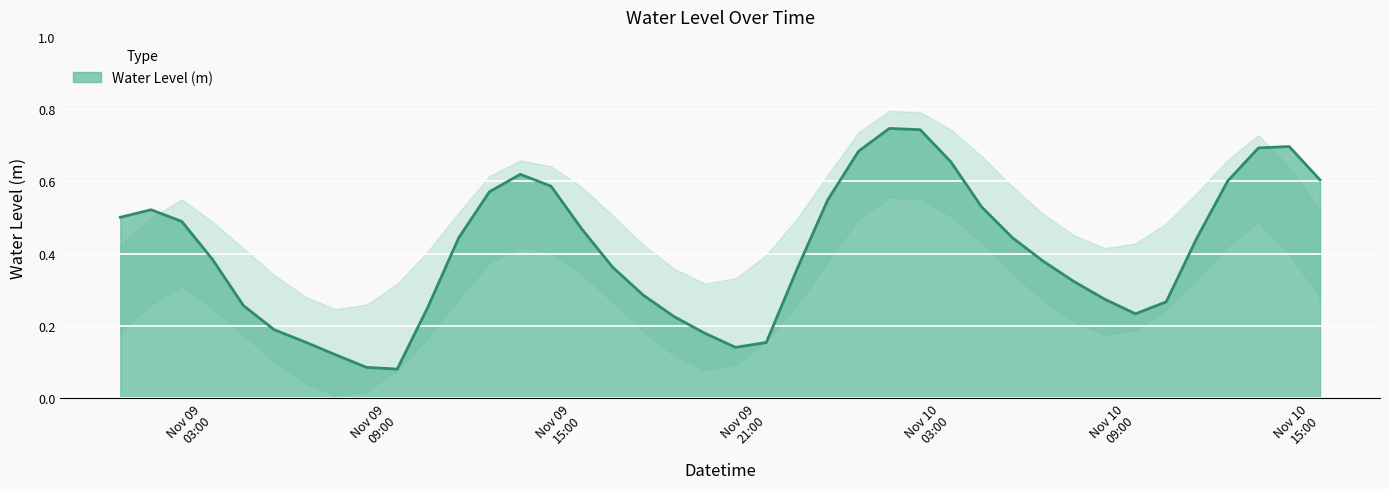

List the labels in order of value, largest first.

2022-11-10 01:00:00, 2022-11-10 02:00:00, 2022-11-10 14:00:00, 2022-11-10 13:00:00, 2022-11-10 00:00:00, 2022-11-10 03:00:00, 2022-11-09 13:00:00, 2022-11-10 15:00:00, 2022-11-10 12:00:00, 2022-11-09 14:00:00, 2022-11-09 12:00:00, 2022-11-09 23:00:00, 2022-11-10 04:00:00, 2022-11-09 01:00:00, 2022-11-09 00:00:00, 2022-11-09 02:00:00, 2022-11-09 15:00:00, 2022-11-10 05:00:00, 2022-11-10 11:00:00, 2022-11-09 11:00:00, 2022-11-09 03:00:00, 2022-11-10 06:00:00, 2022-11-09 16:00:00, 2022-11-09 22:00:00, 2022-11-10 07:00:00, 2022-11-09 17:00:00, 2022-11-10 08:00:00, 2022-11-10 10:00:00, 2022-11-09 04:00:00, 2022-11-09 10:00:00, 2022-11-10 09:00:00, 2022-11-09 18:00:00, 2022-11-09 05:00:00, 2022-11-09 19:00:00, 2022-11-09 06:00:00, 2022-11-09 21:00:00, 2022-11-09 20:00:00, 2022-11-09 07:00:00, 2022-11-09 08:00:00, 2022-11-09 09:00:00